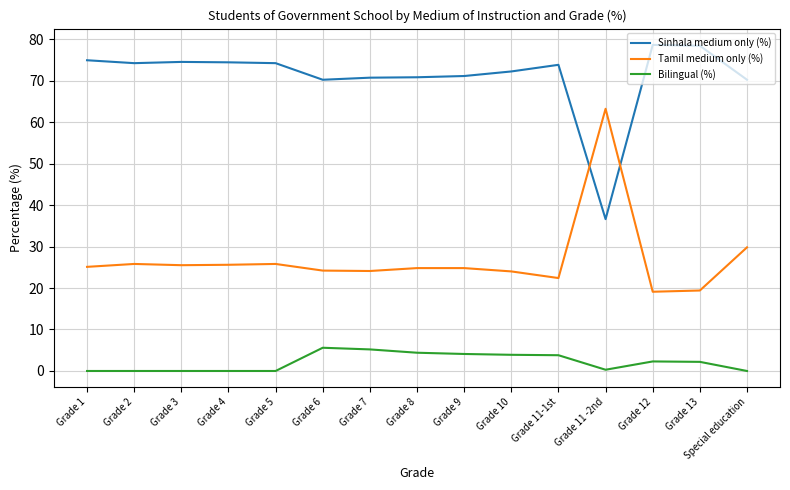

What is the sum of the Sinhala medium only (%) values at Grade 4 and Grade 5?

148.6